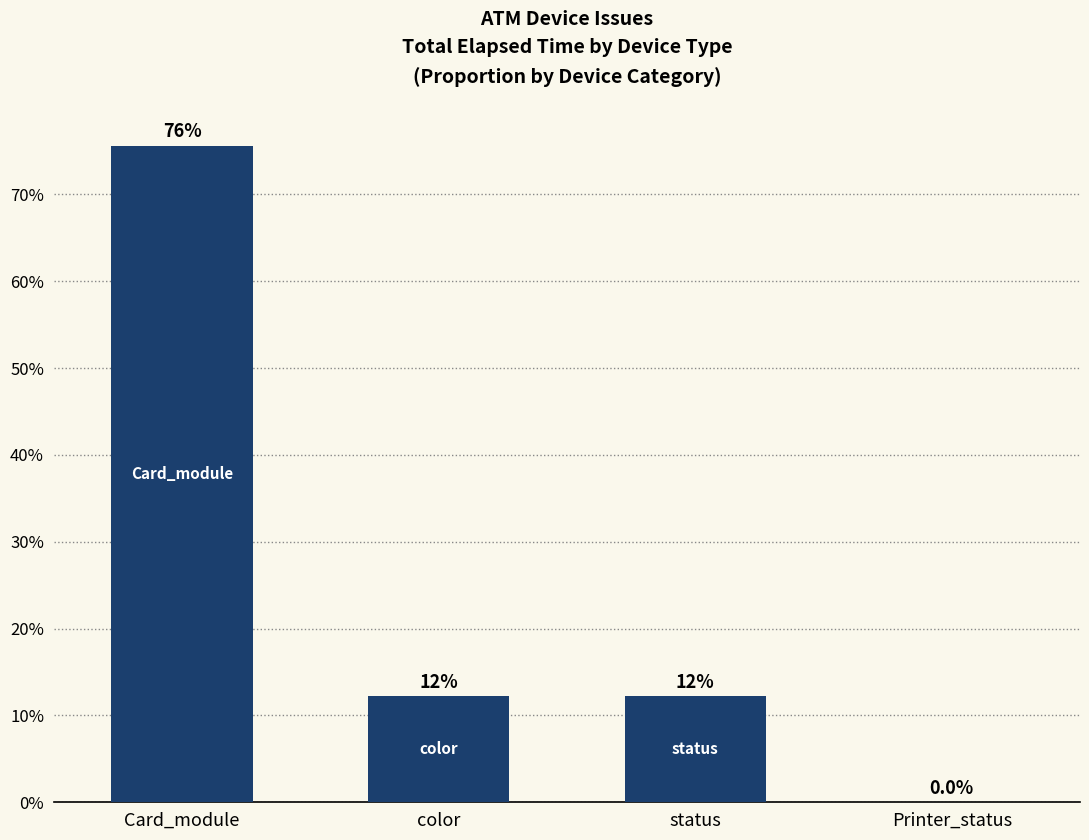

List the labels in order of value, smallest first.

Printer_status, color, status, Card_module